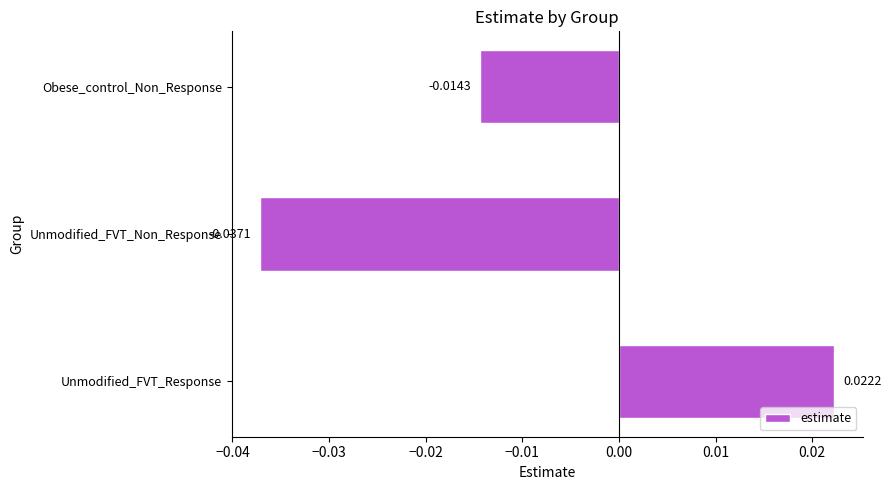

List the labels in order of value, largest first.

Unmodified_FVT_Response, Obese_control_Non_Response, Unmodified_FVT_Non_Response